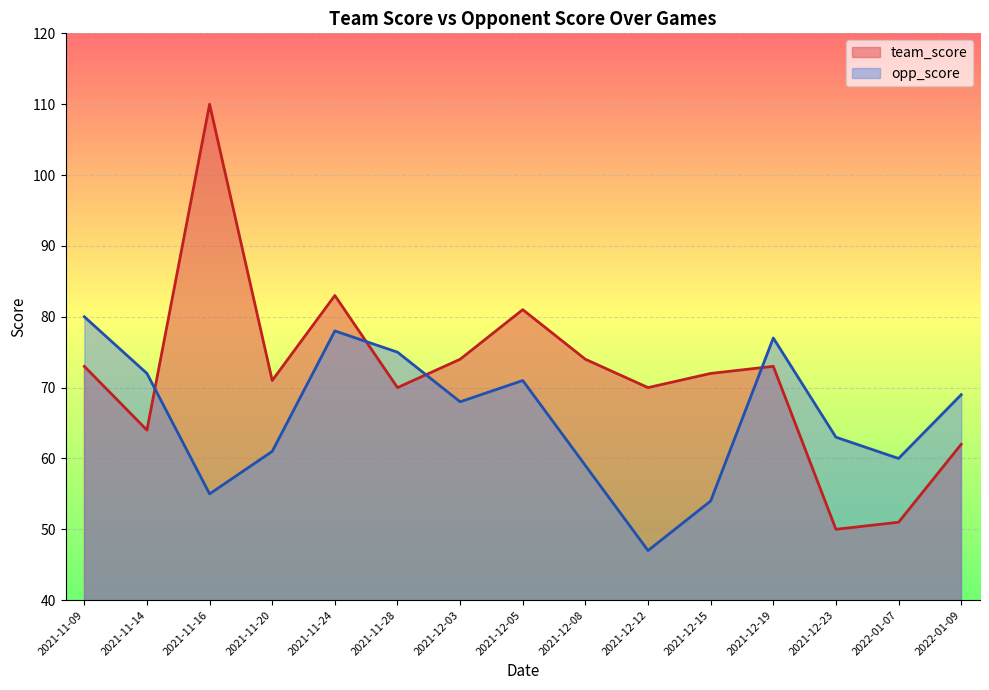

What is the difference between the opp_score values at 2021-12-03 and 2021-12-15?

14